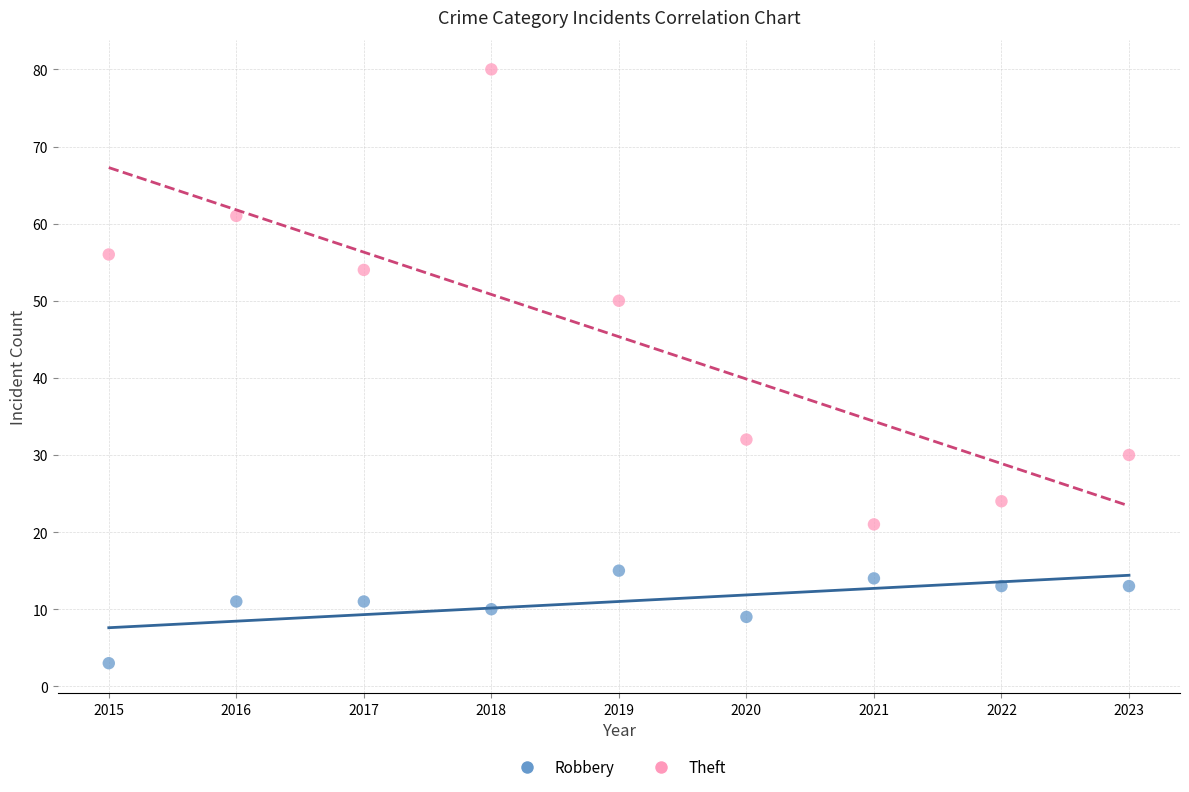

Across all data points, what is the range of Y values (max minus min)?

77